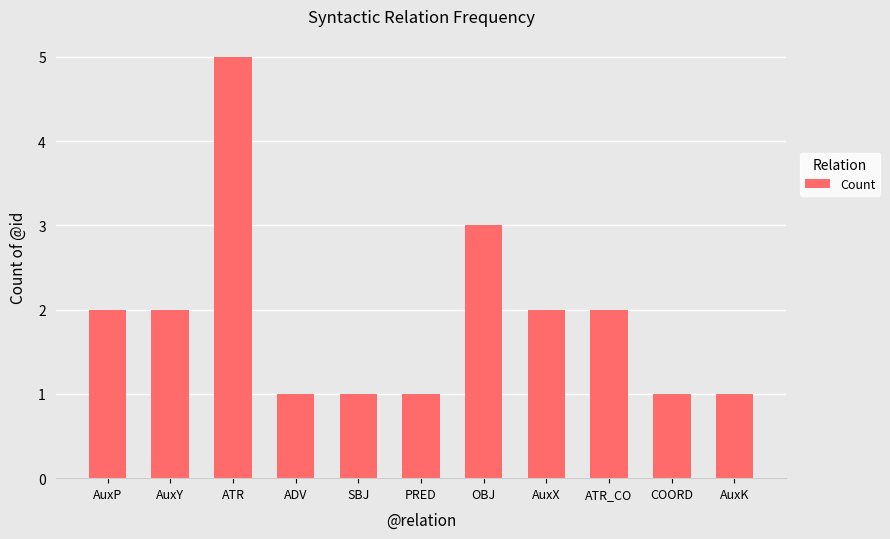

What is the maximum value shown in the chart?

5